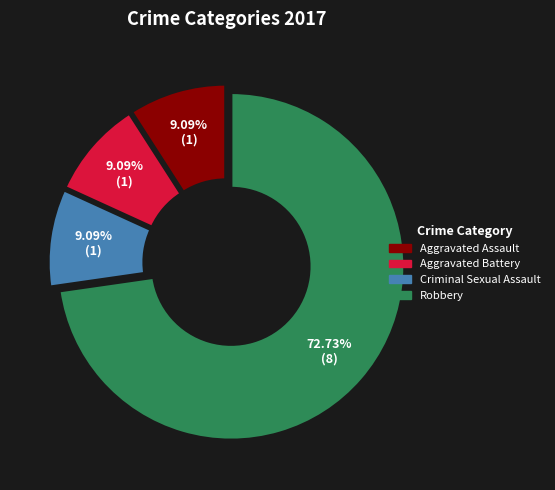

Is there any slice that represents more than half of the pie?

Yes